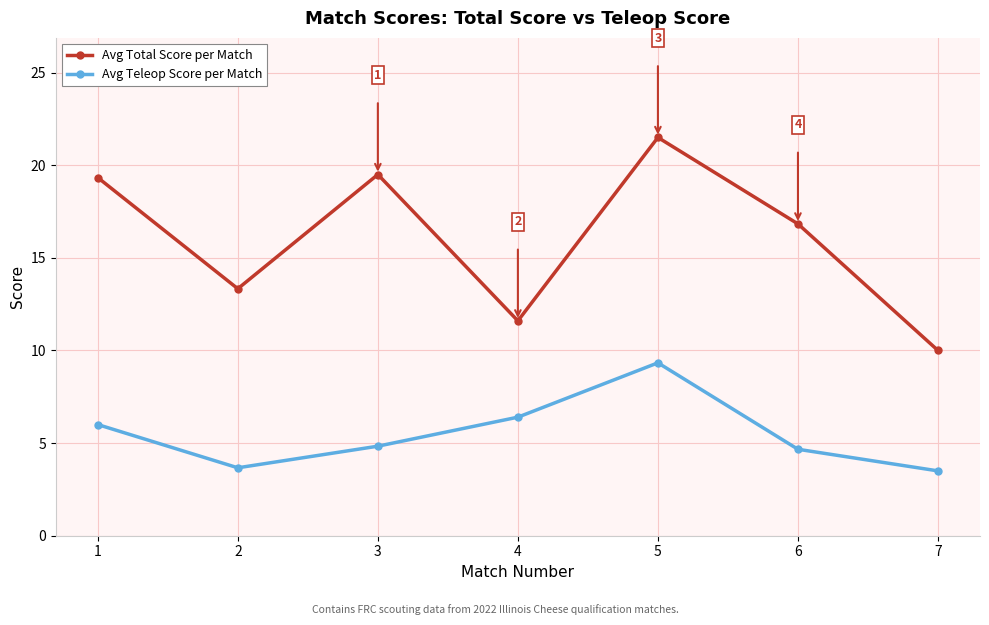

How many interior local peaks does the Avg Teleop Score per Match series have?

1